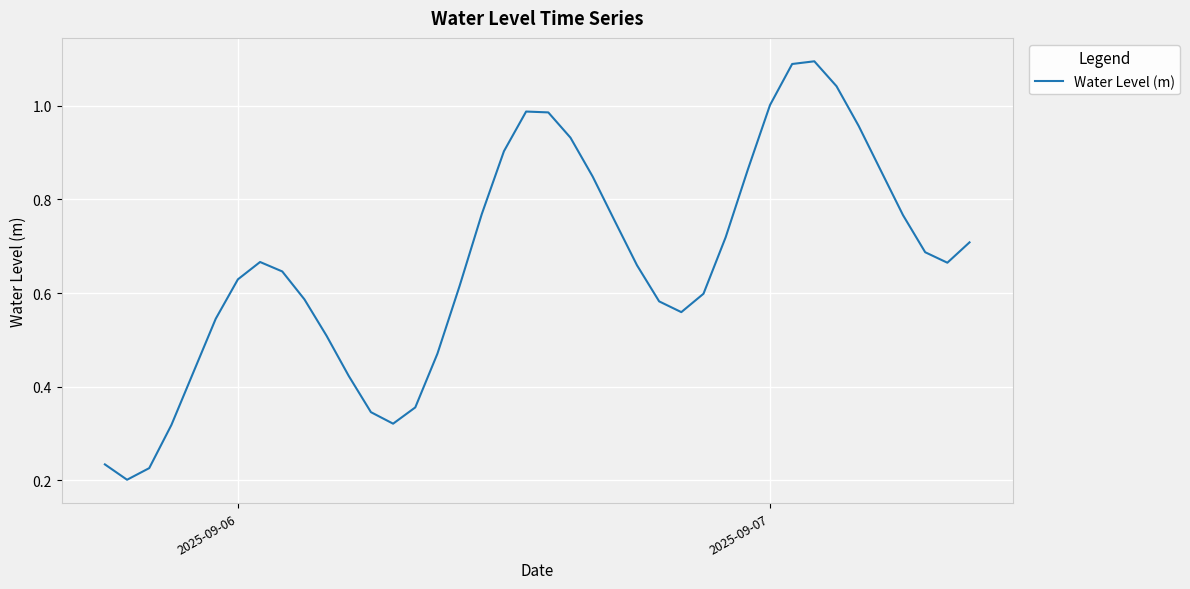

Does the chart display data point markers on the line(s)?

No